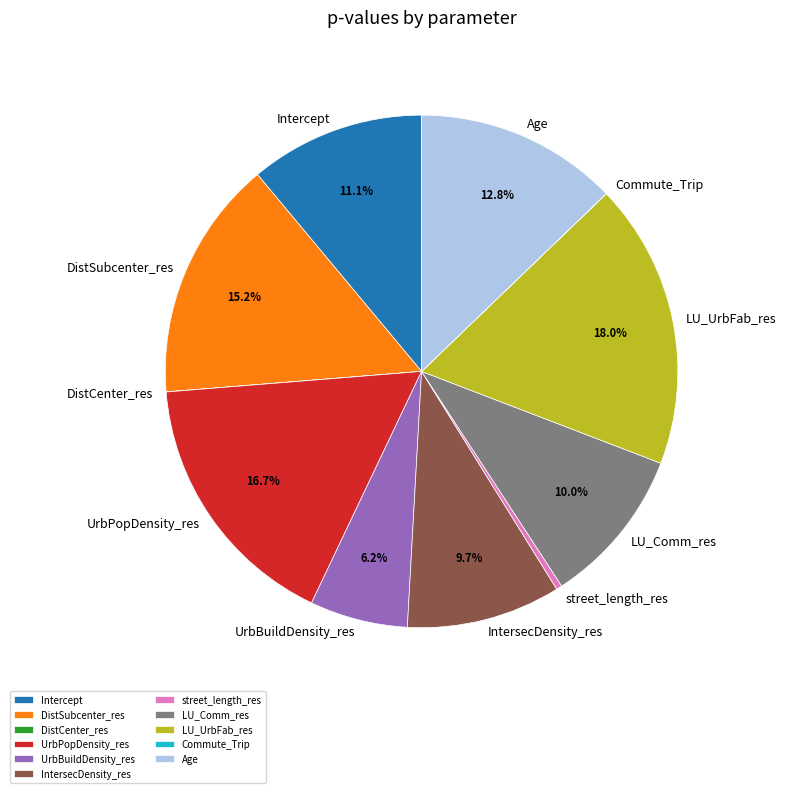

To the nearest percent, what is the difference between the LU_Comm_res and Age slice percentages?

3%